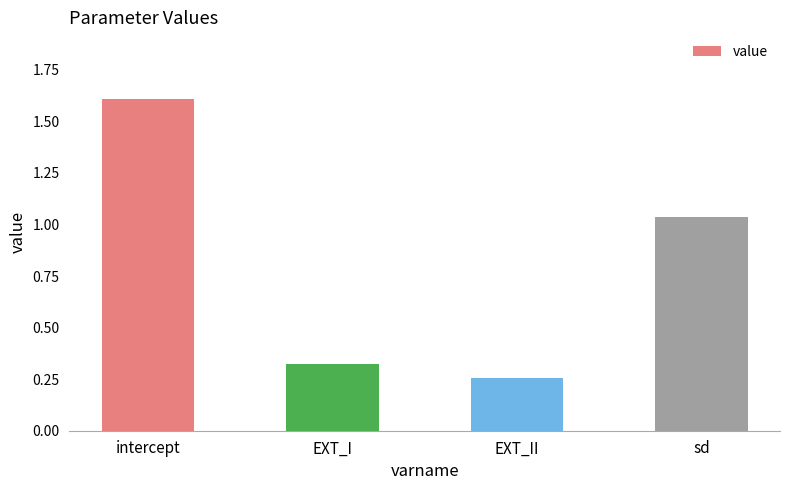

What is the change in value from intercept to EXT_I?

-1.3